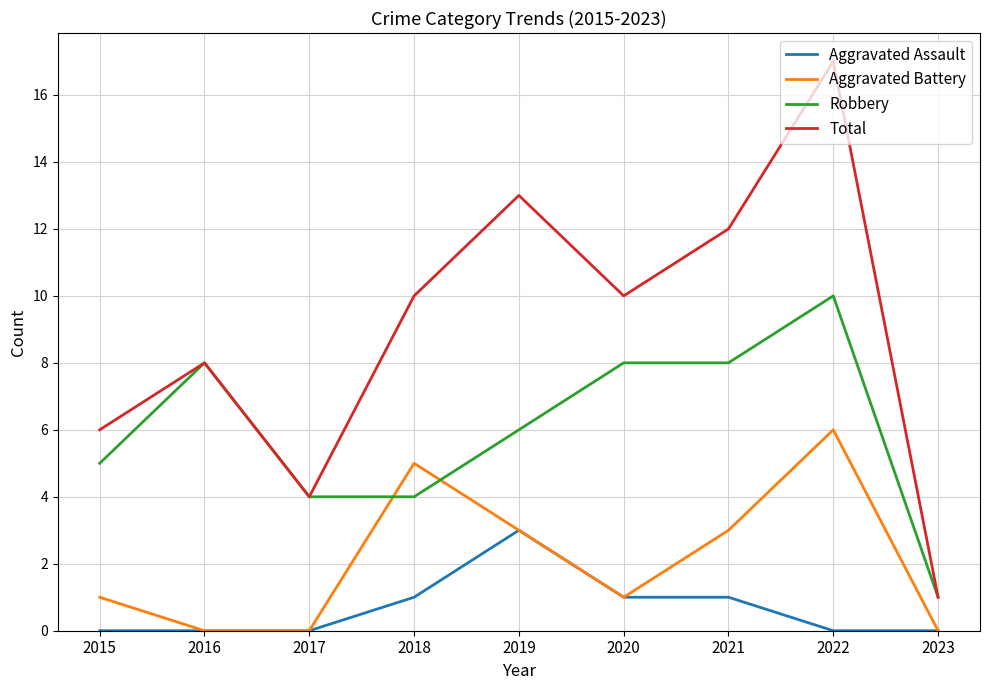

How many interior local peaks does the Aggravated Battery series have?

2